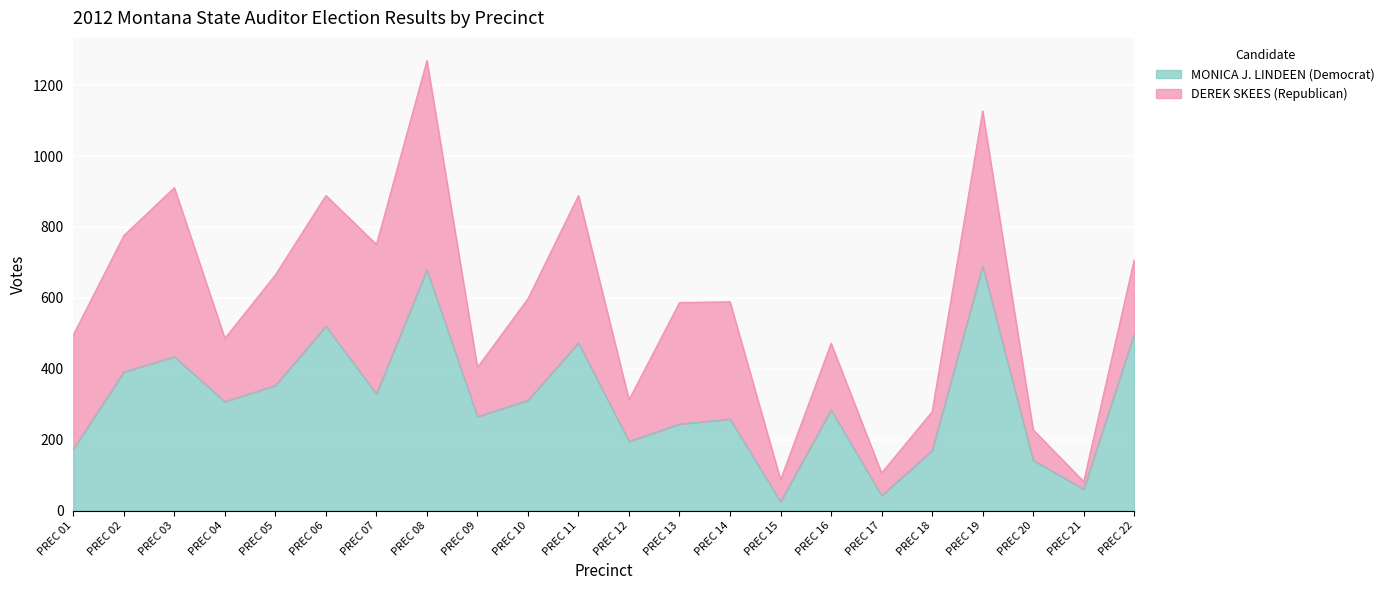

Where is the data nearest to the value 357?

PREC 05